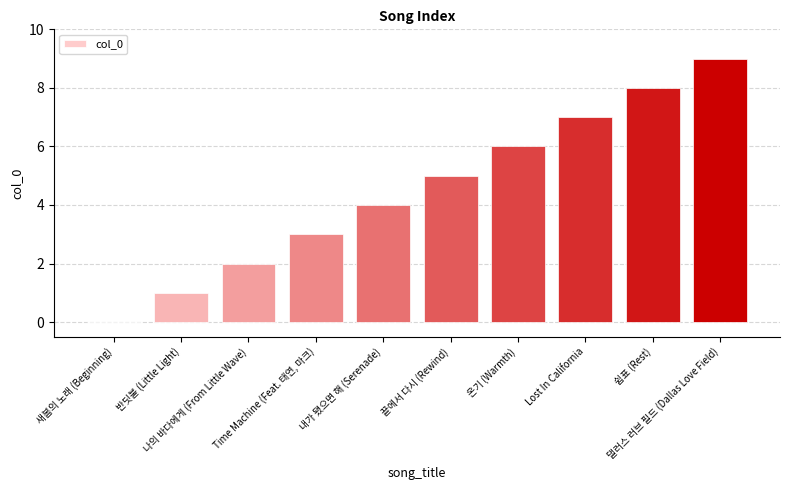

Reading right to left, extract all data points from this chart.

9	8	7	6	5	4	3	2	1	0